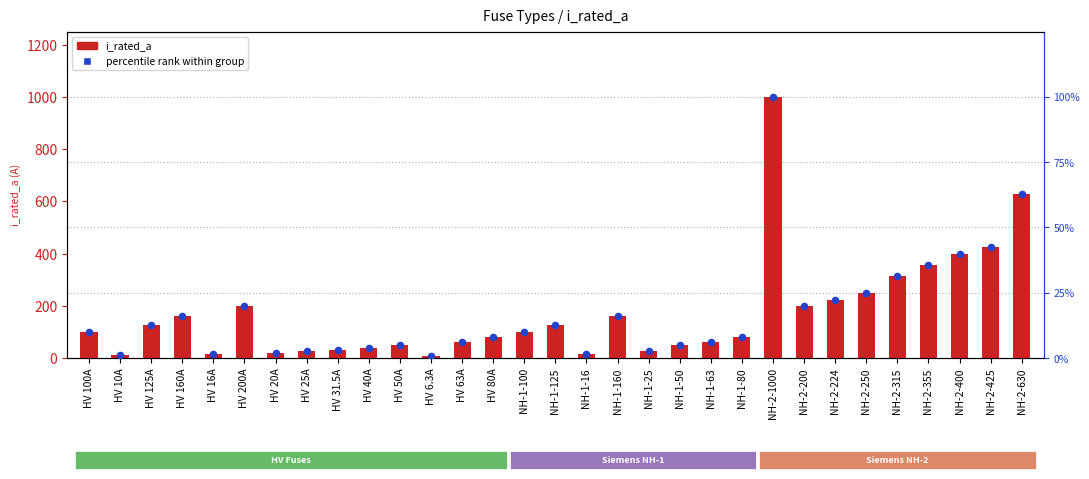

Is the value of i_rated_a at NH-2-355 greater than the value of percentile rank at HV 20A?

Yes